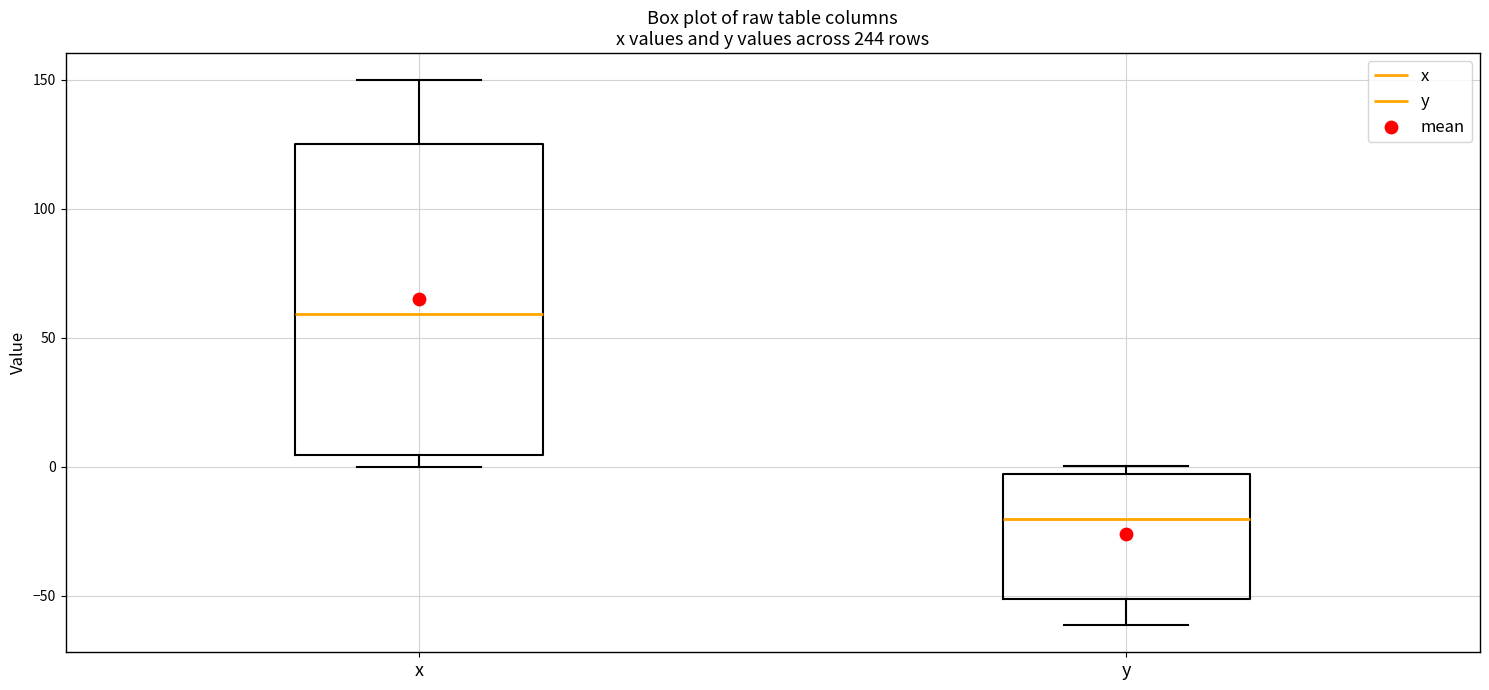

Where does the median line of the box for y sit on the y-axis? The values are not printed on the chart, so give them approximately, as read against the axis.

-20